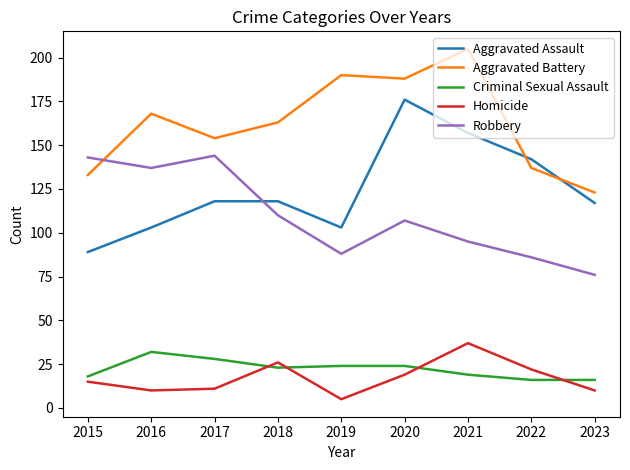

What is the spread (max minus min) of values at 2022?

126